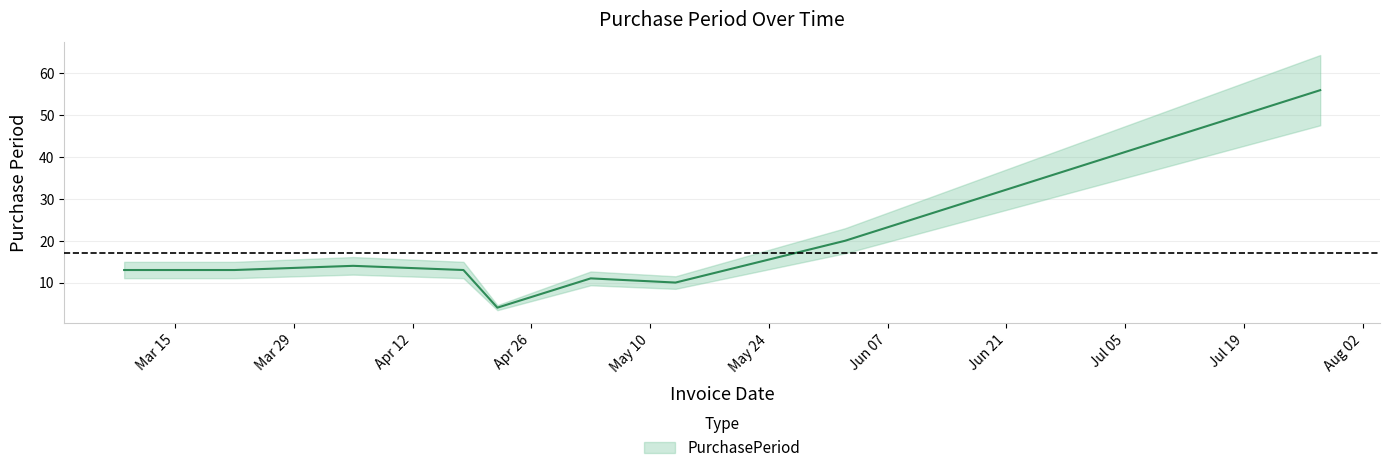

What is the change in value from 2016-05-03 to 2016-07-28?

+45